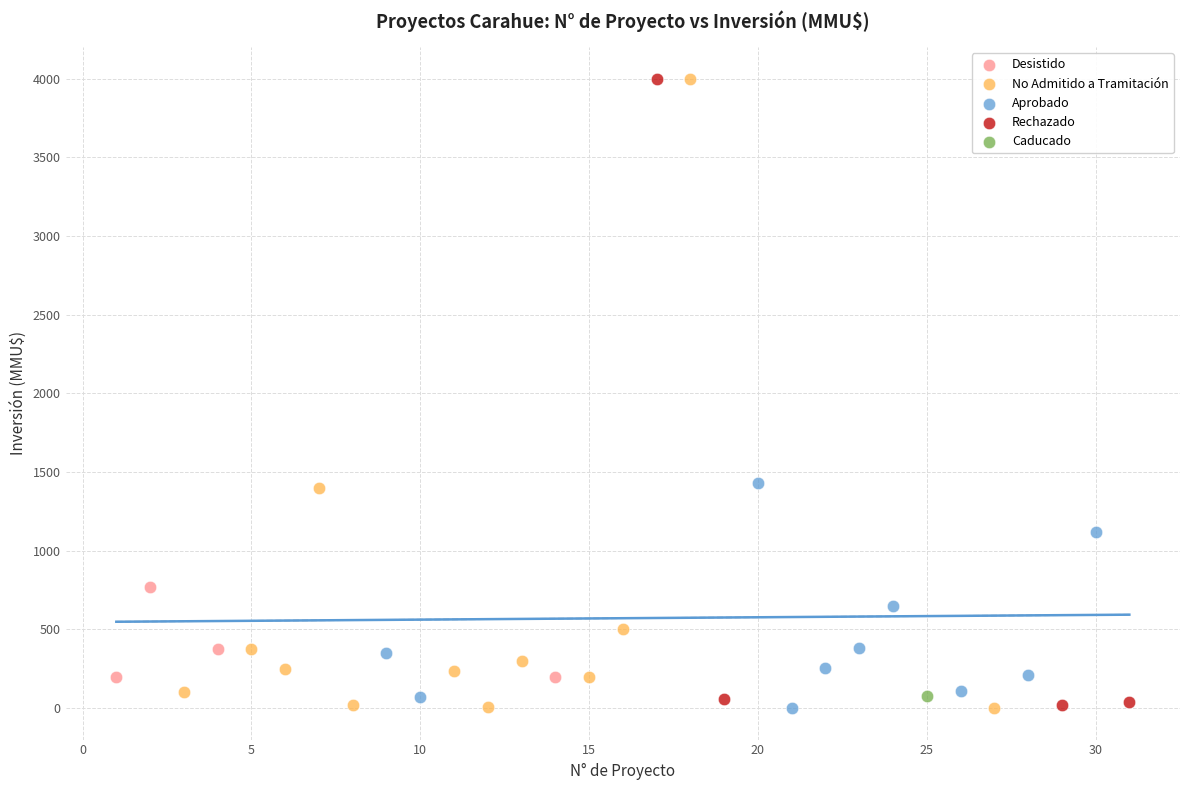

What are all the series names shown in the legend?

Desistido, No Admitido a Tramitación, Aprobado, Rechazado, Caducado